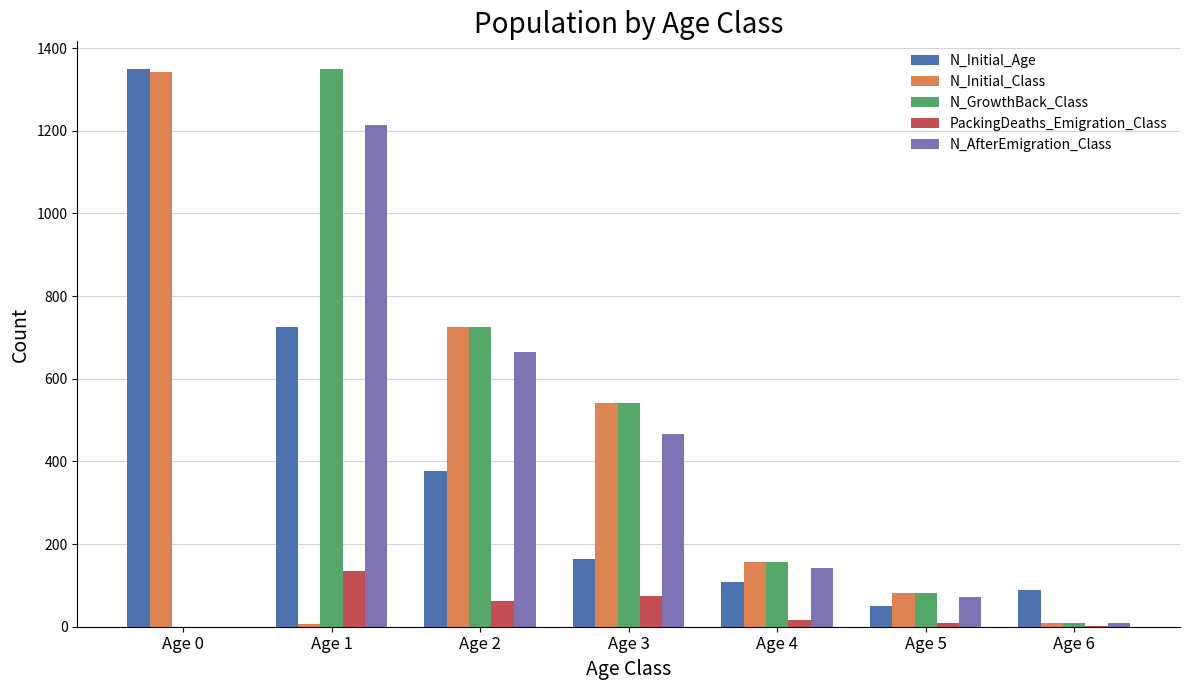

What is the sum of all N_Initial_Age values?

2863